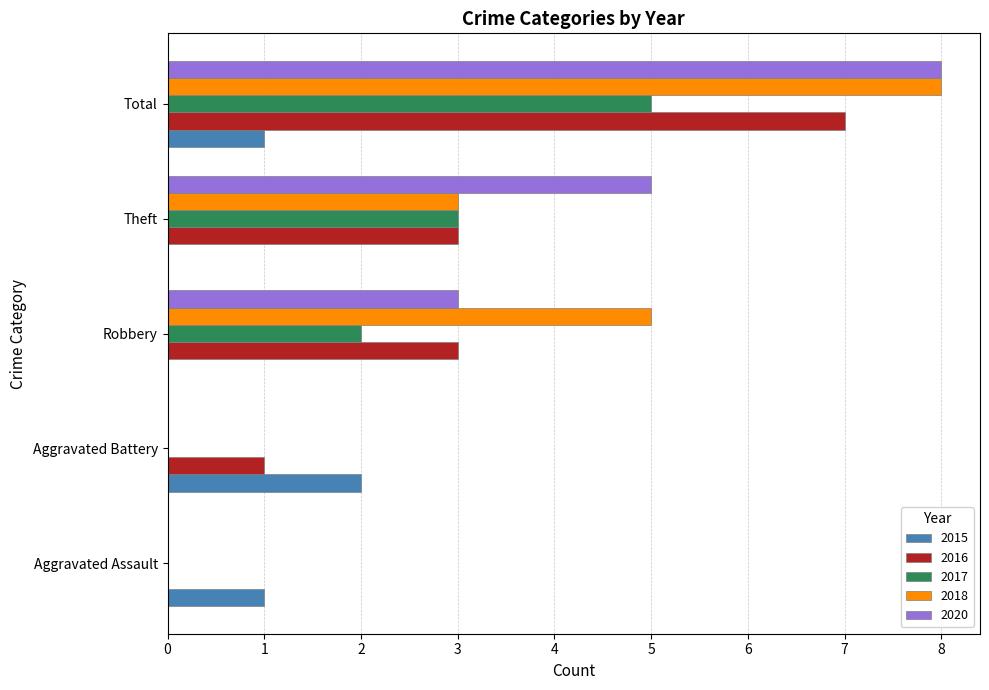

What is the sum of the 2015 values at Total and Aggravated Battery?

3